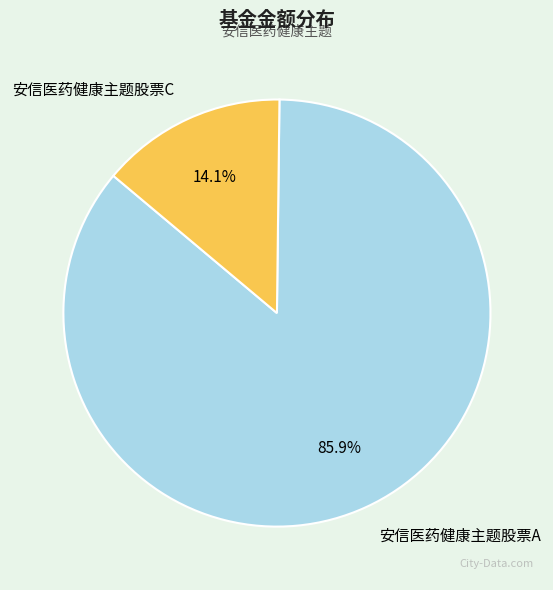

To the nearest percent, what is the difference between the 安信医药健康主题股票C and 安信医药健康主题股票A slice percentages?

72%